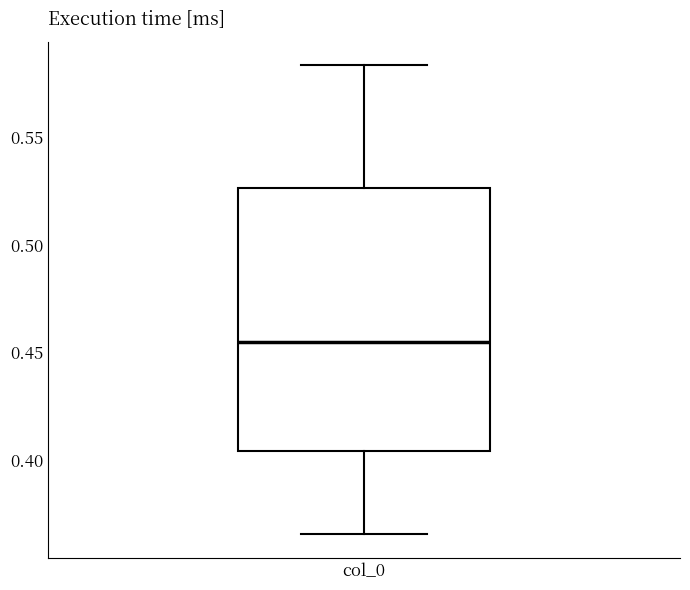

Transcribe this box plot: give where the median line is, the range the box spans, and where the two whiskers end, as read against the y-axis. The values are not printed on the chart, so give them approximately, as read against the axis.

median 0.455, box 0.405 to 0.525, whiskers 0.365 to 0.585